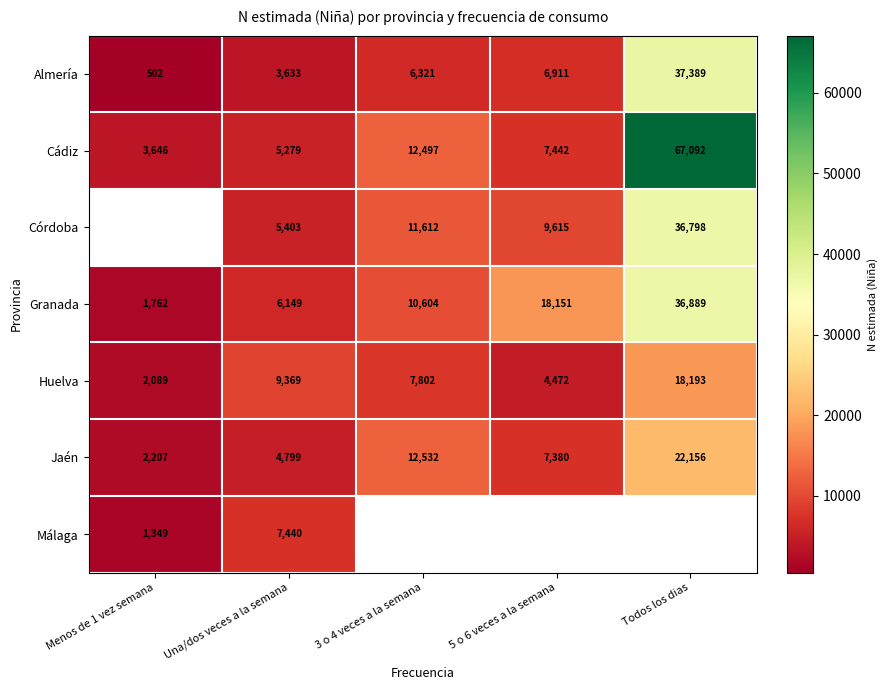

What is the difference between the maximum and minimum values in the Cádiz series?

63446